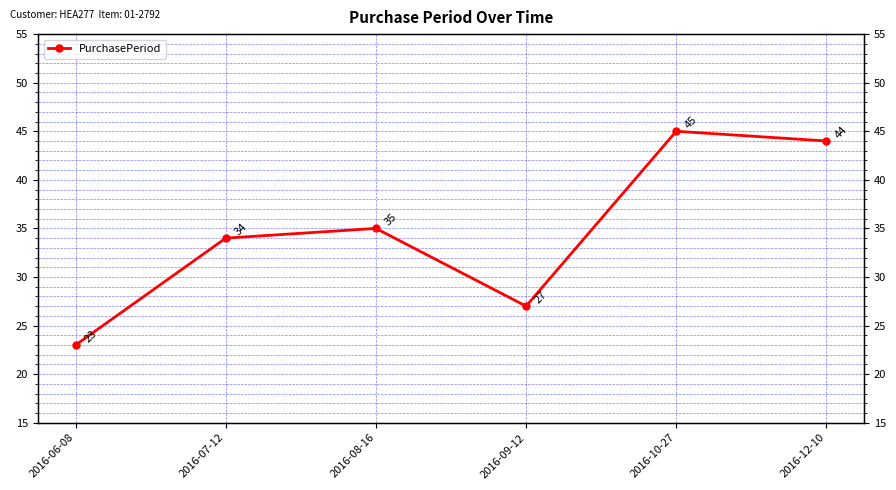

Reading left to right, what are all the values shown in this chart?

23	34	35	27	45	44